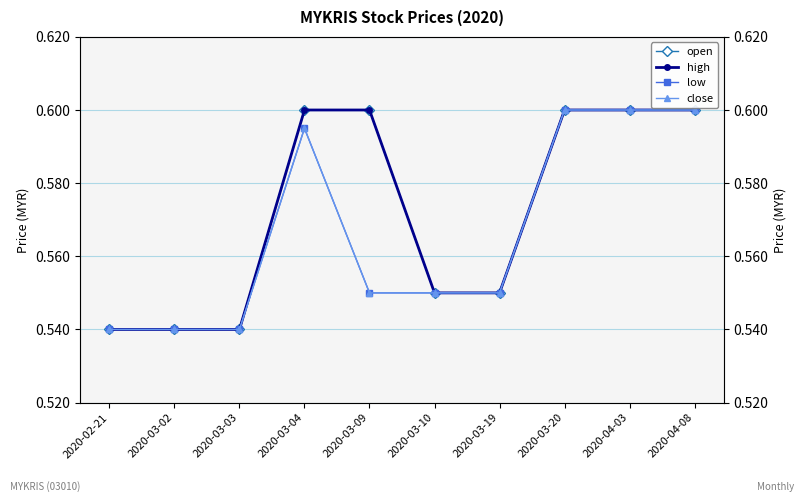

At which label does low reach its minimum?

2020-02-21